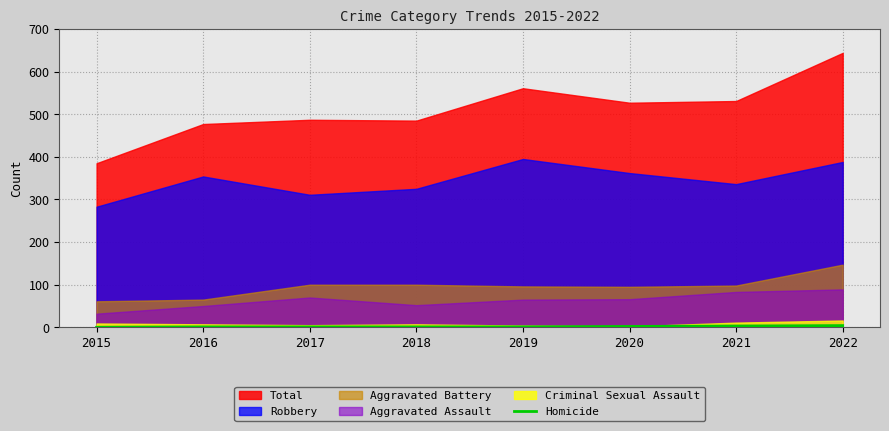

How many lines are shown in the chart?

1